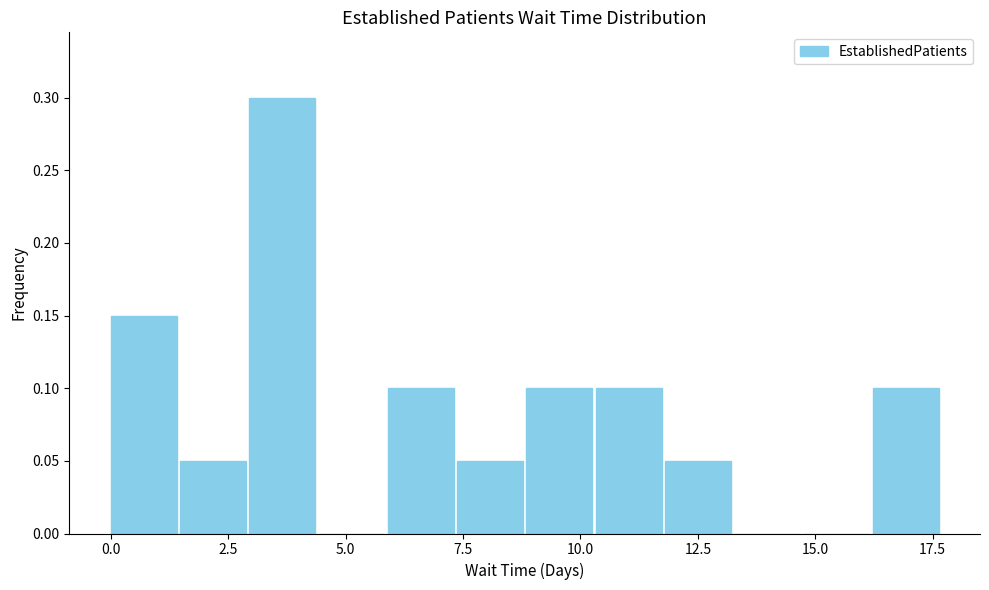

Around what value on the x-axis is the tallest bar? Give the approximate position of its centre, as read against the axis.

3.5